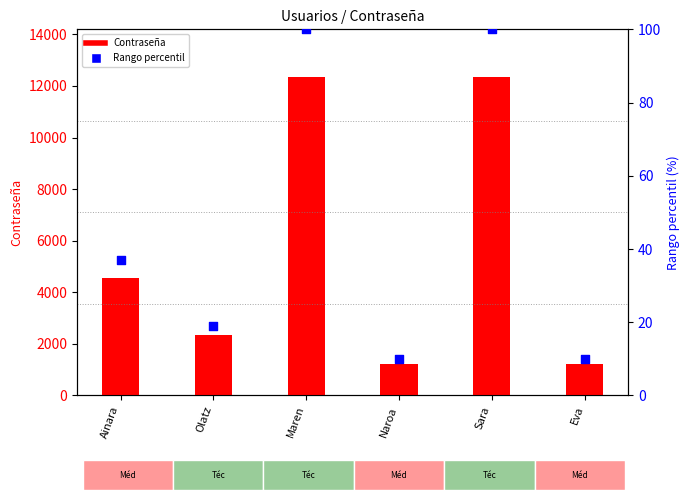

What is the total value across all series at Ainara?

4600.0